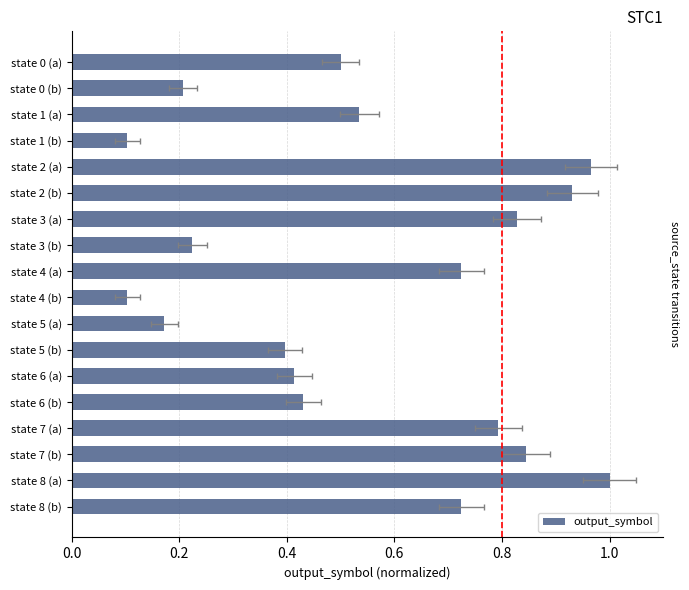

What is the change in value from state 2 (a) to state 5 (b)?

-0.6